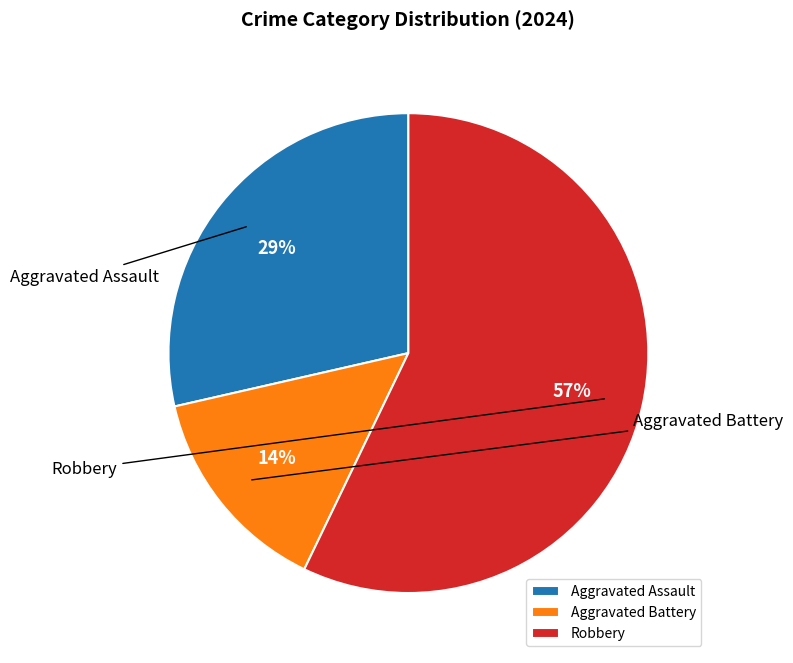

Which slice represents more than half of the pie?

Robbery